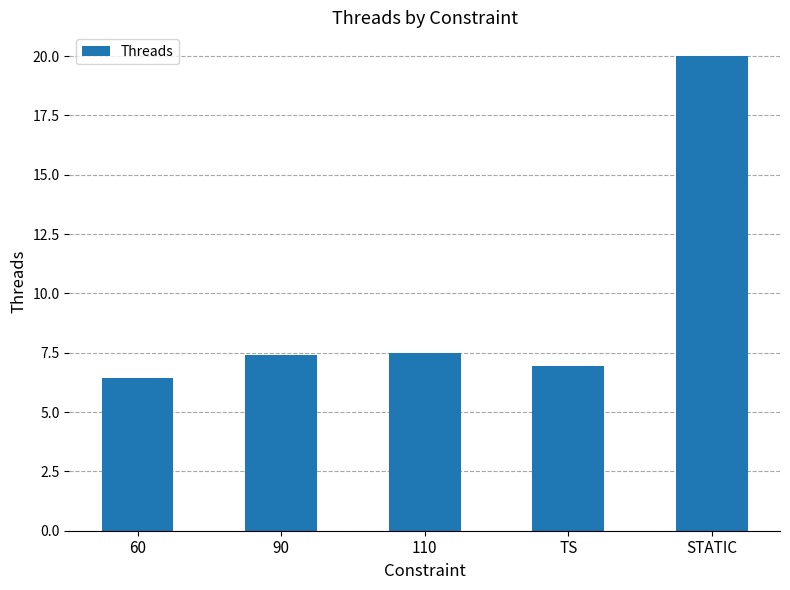

How many bars are there in total?

5